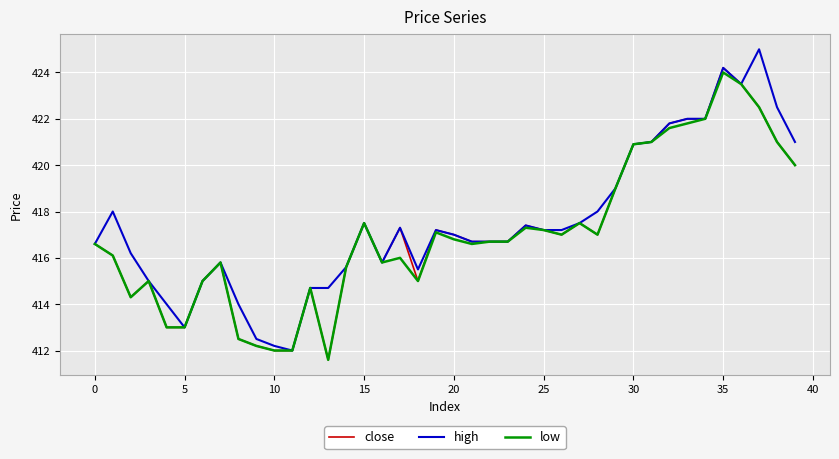

What is the lowest value of the low series?

411.6